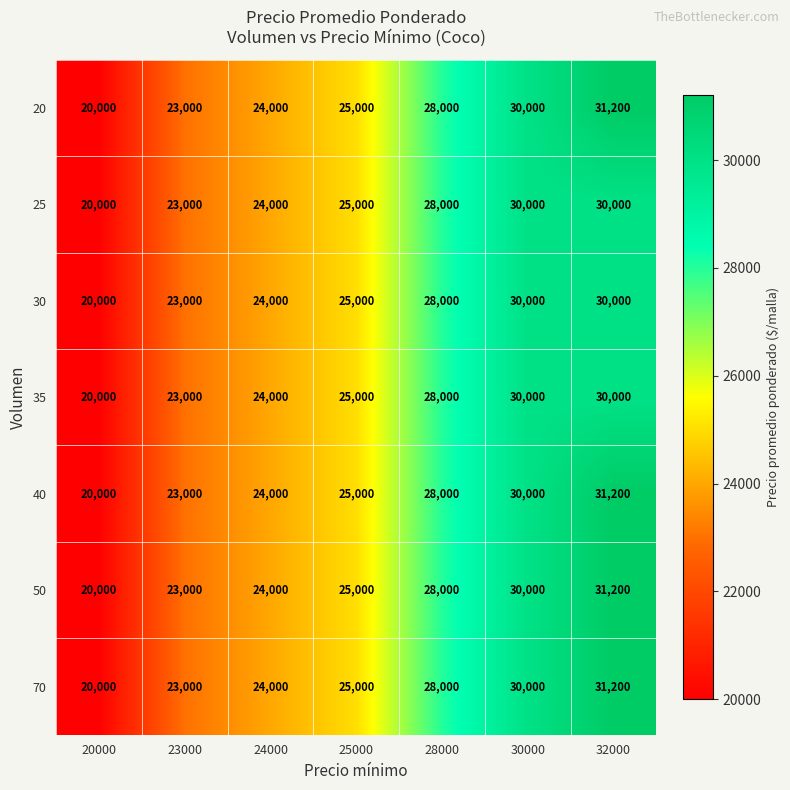

Where is 50 nearest to the value 25600?

25000